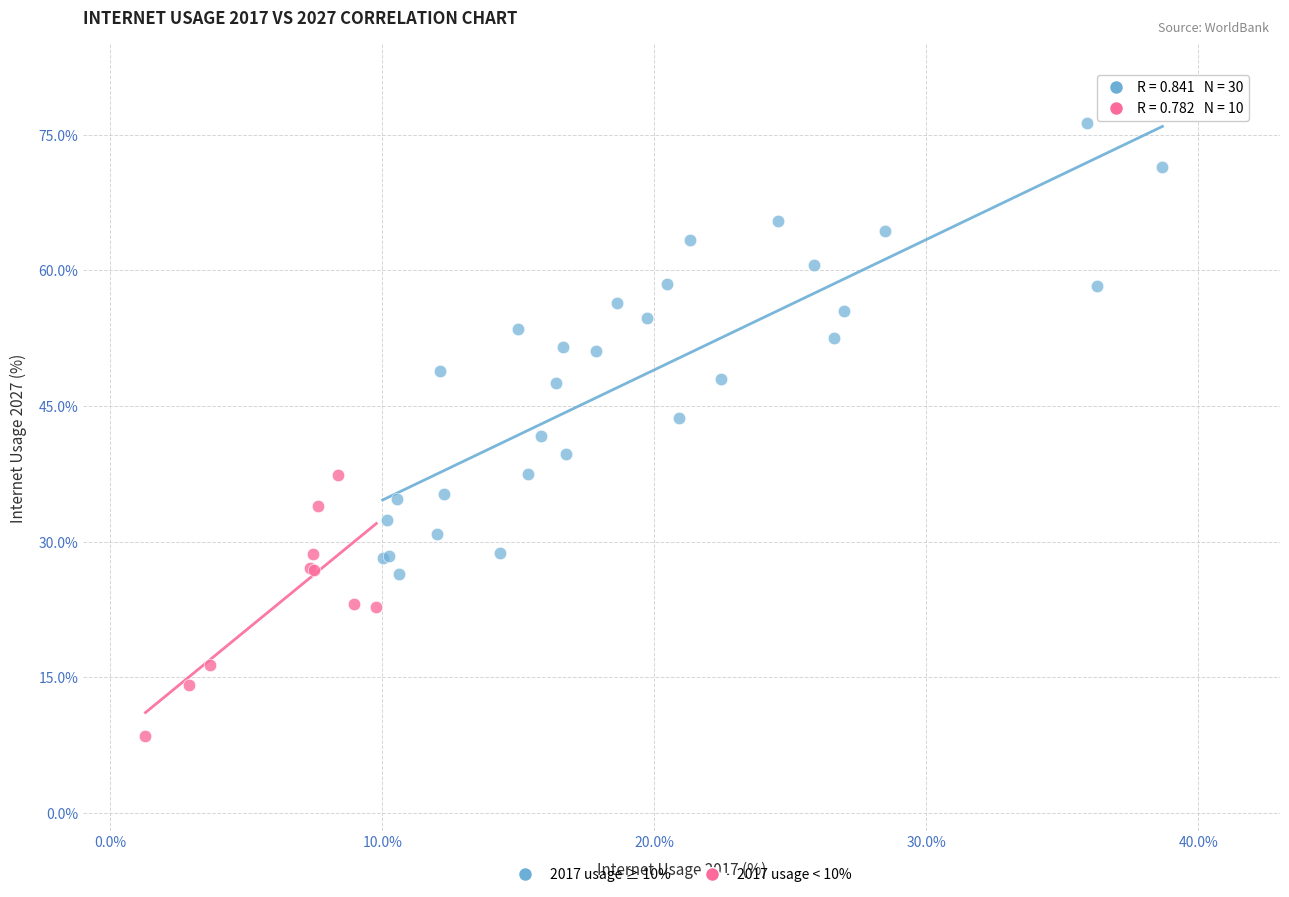

Which series reaches the minimum Y coordinate?

2017 usage < 10%